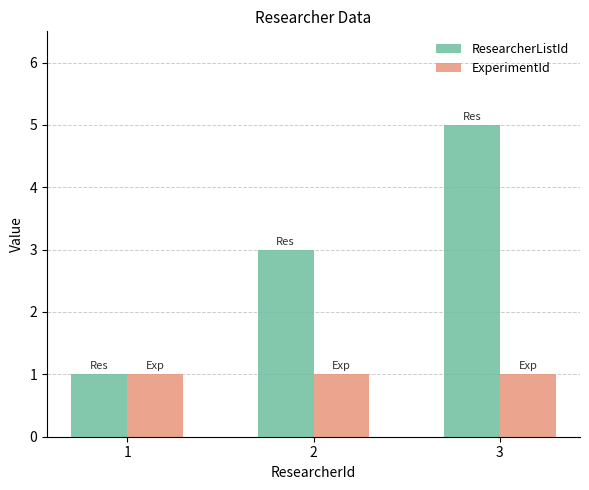

Rank the series by their maximum value, from lowest to highest.

ExperimentId, ResearcherListId